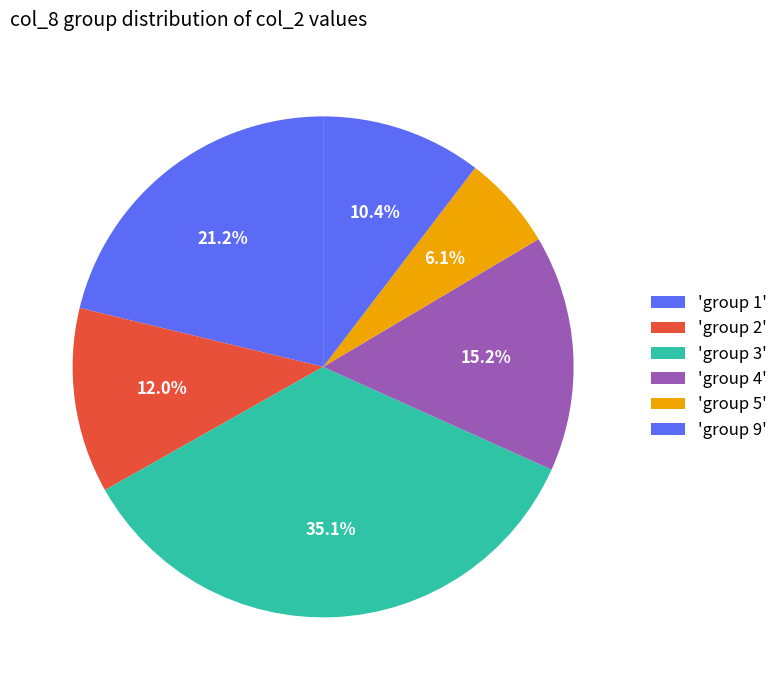

Count the number of slices in the pie.

6